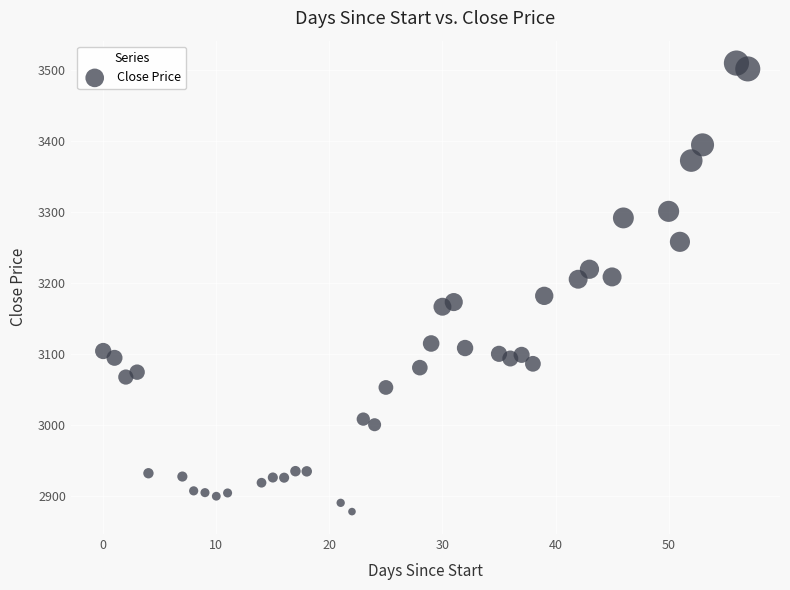

What is the range of X values (max minus min)?

57.0